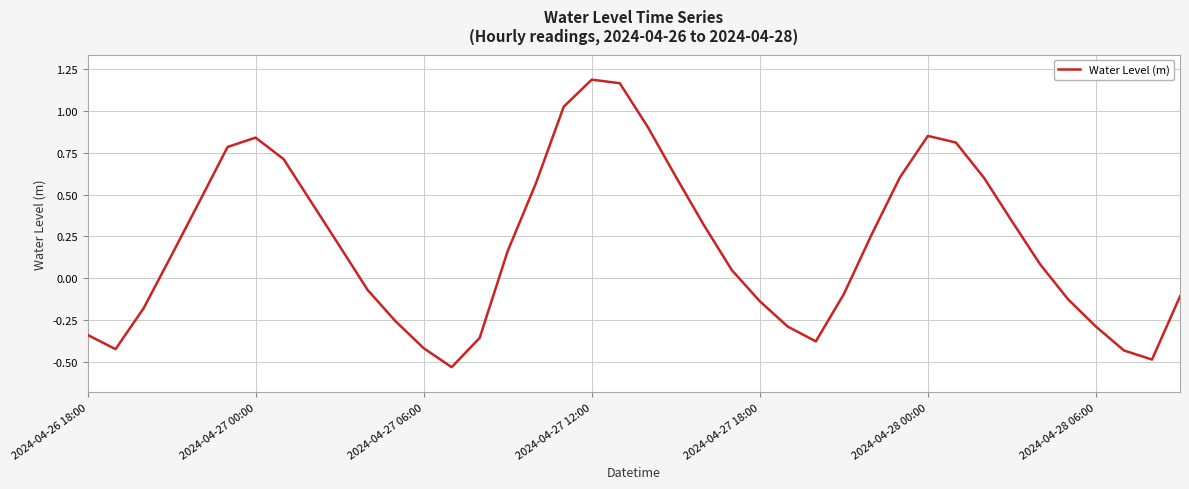

How many lines are shown in the chart?

1